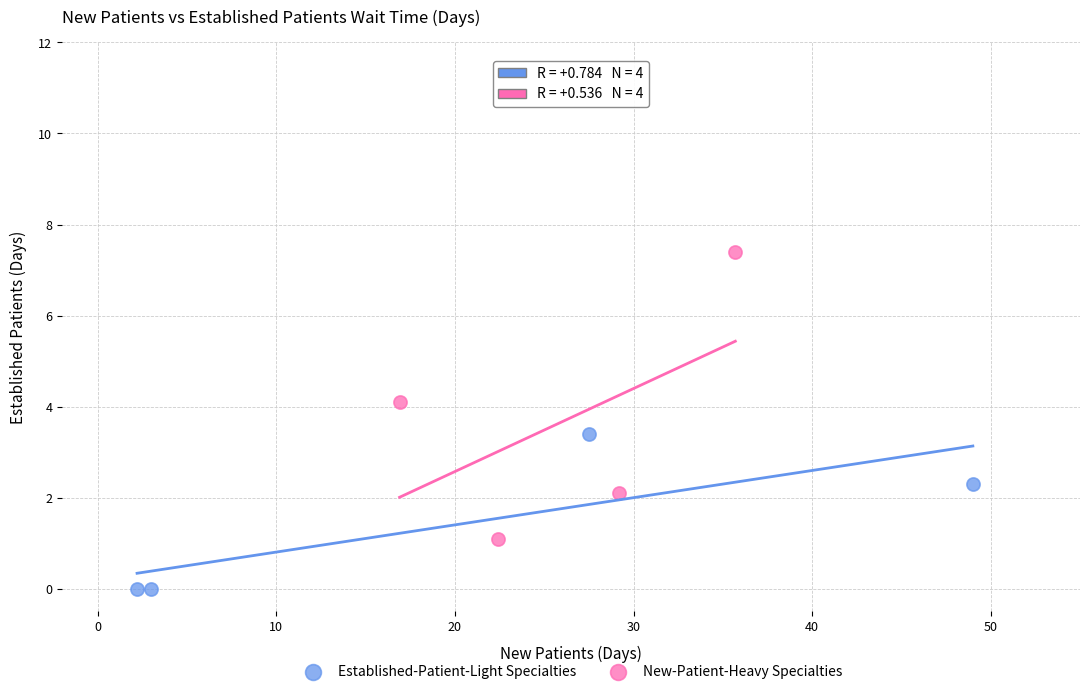

Which series reaches the minimum Y coordinate?

Established-Patient-Light Specialties